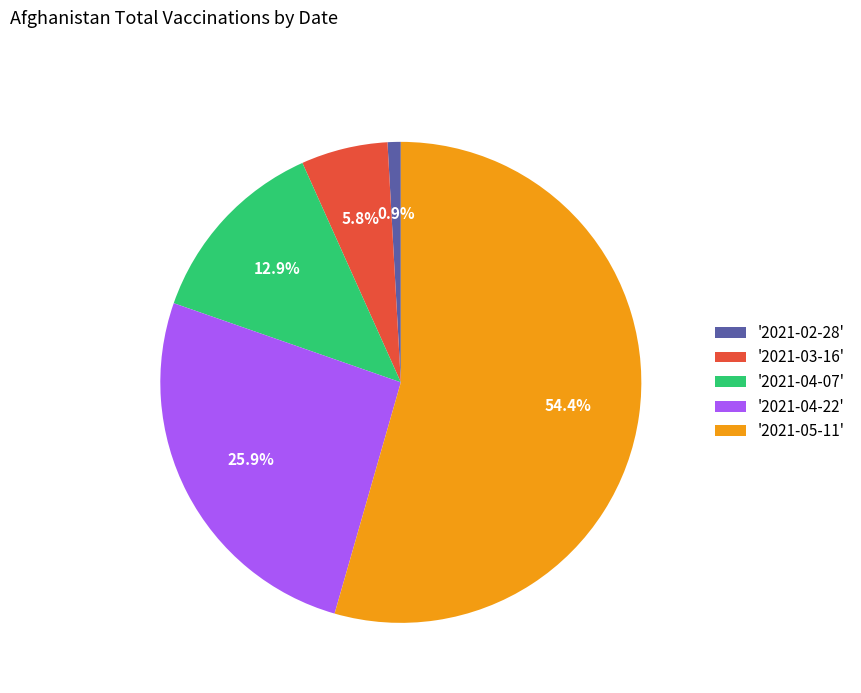

Which slice is the smallest?

'2021-02-28'